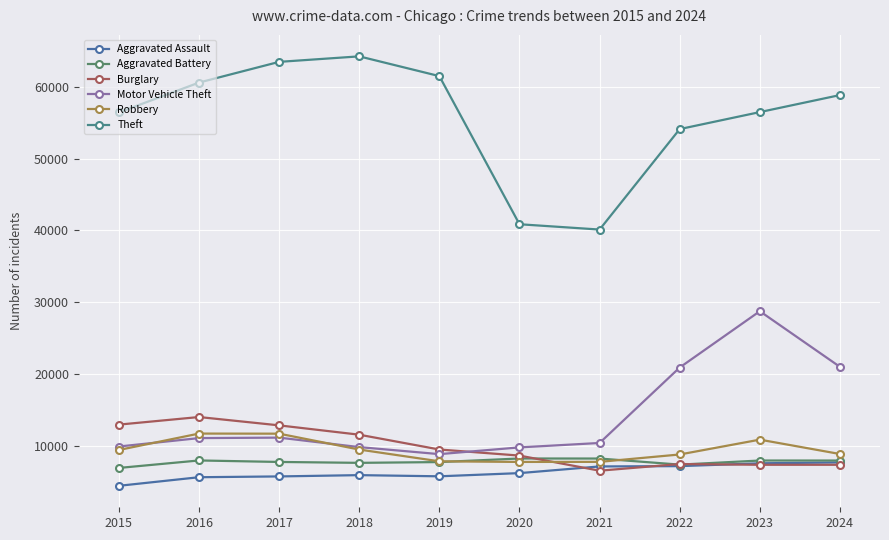

True or false: Motor Vehicle Theft and Aggravated Battery intersect in this chart.

False